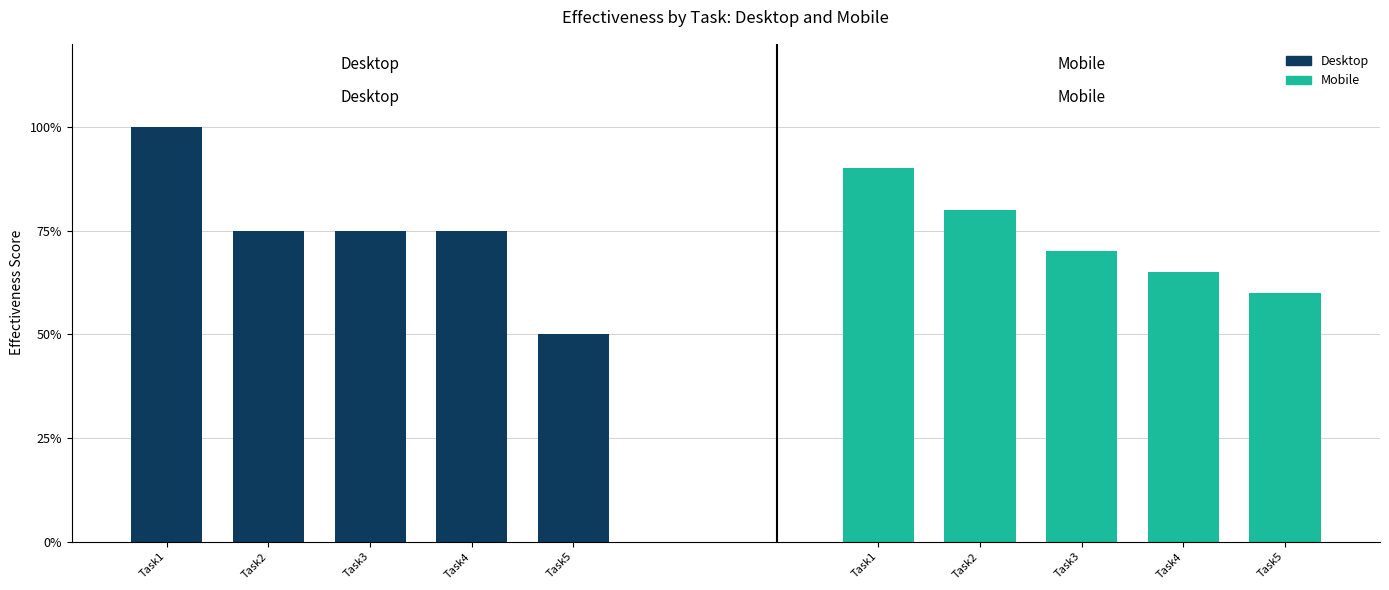

Reading right to left, transcribe all the data shown in this chart.

Desktop: Task5=0.5	Task4=0.8	Task3=0.8	Task2=0.8	Task1=1.0
Mobile: Task5=0.6	Task4=0.7	Task3=0.7	Task2=0.8	Task1=0.9